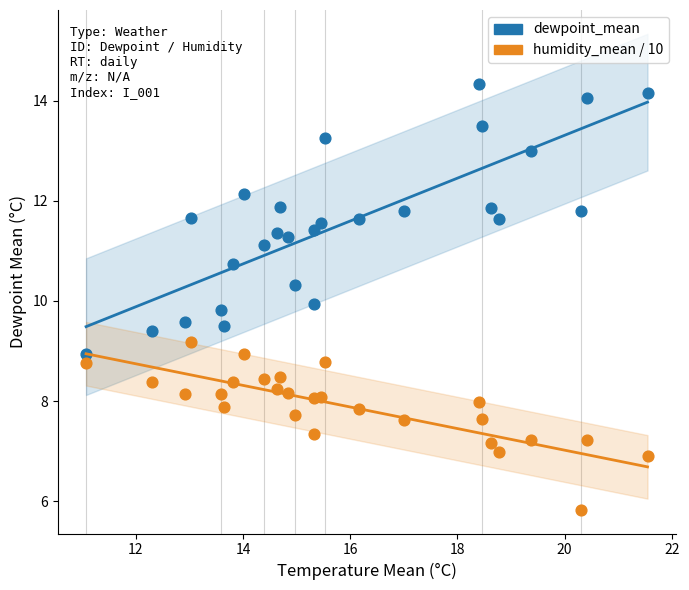

Which series reaches the maximum Y coordinate?

dewpoint_mean